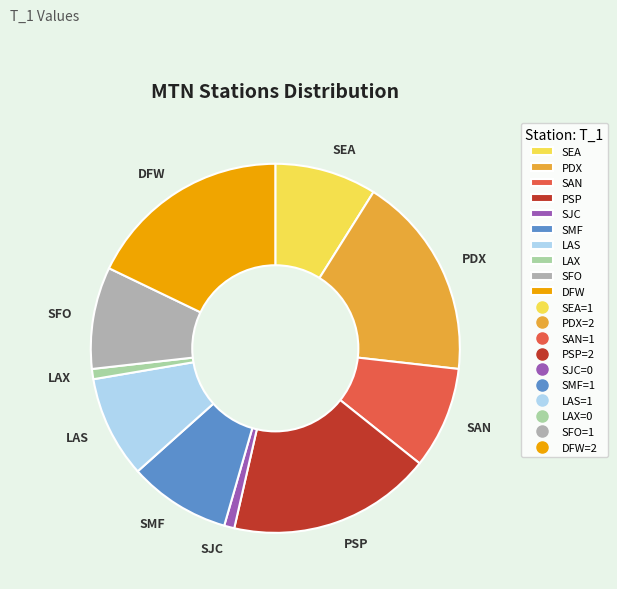

Is there a majority slice in this chart?

No